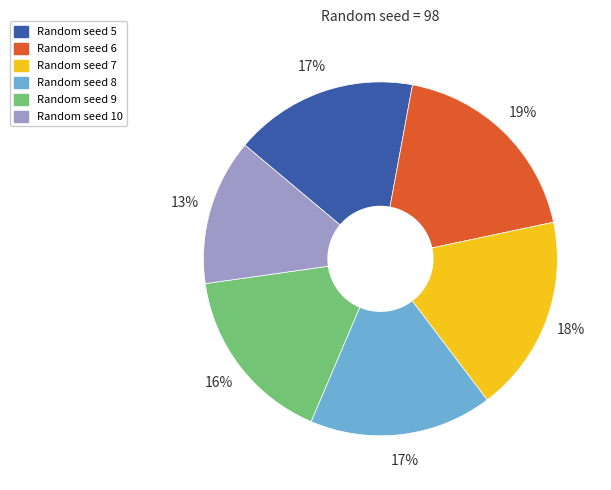

How many slices are in this pie chart?

6